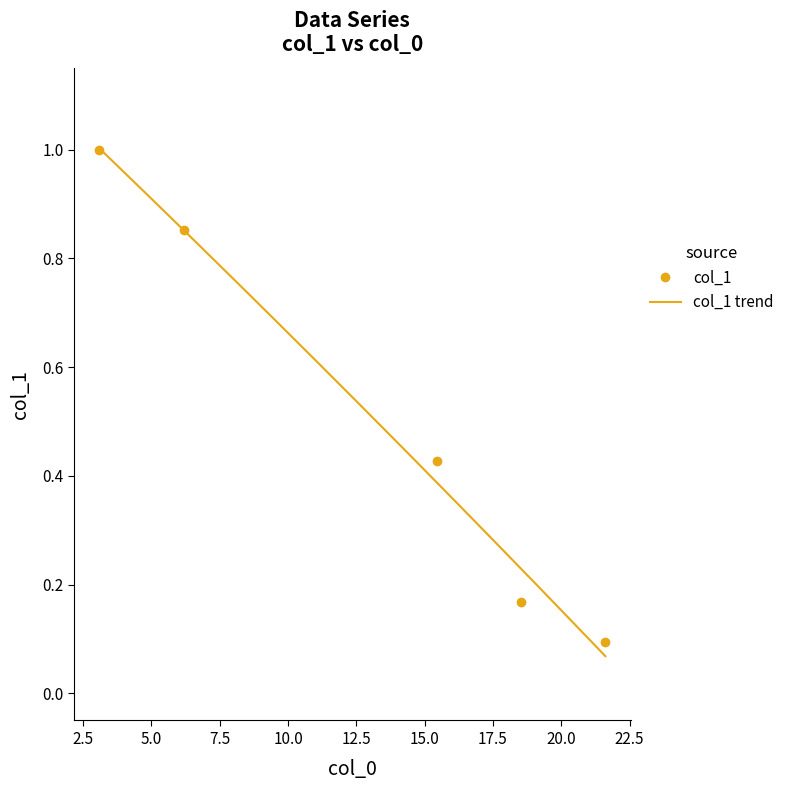

What is the label of the 5th point from the left?

21.614